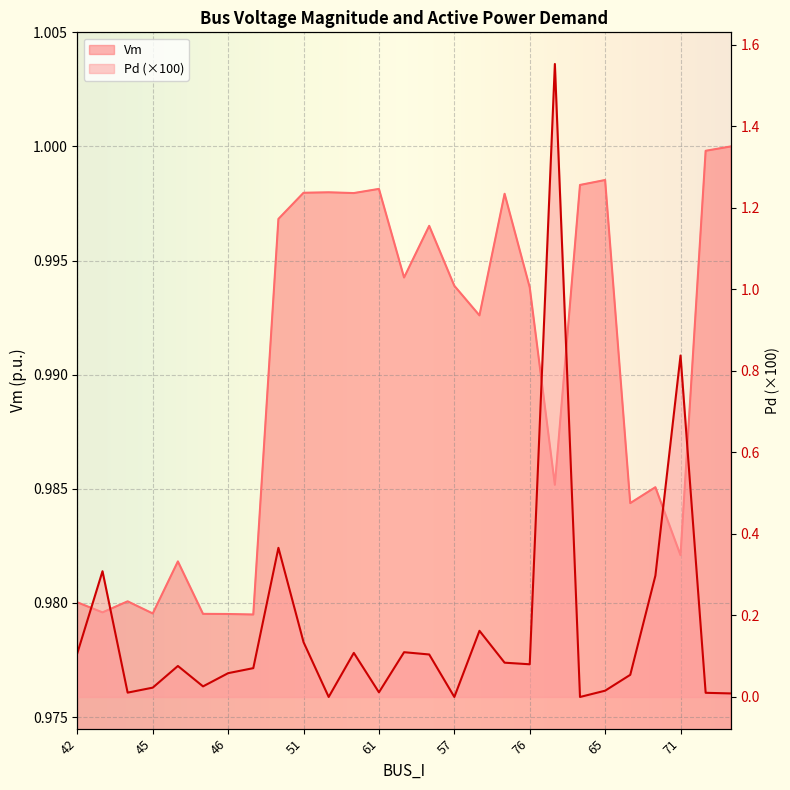

What is the difference between the highest and lowest values at 55?

0.9